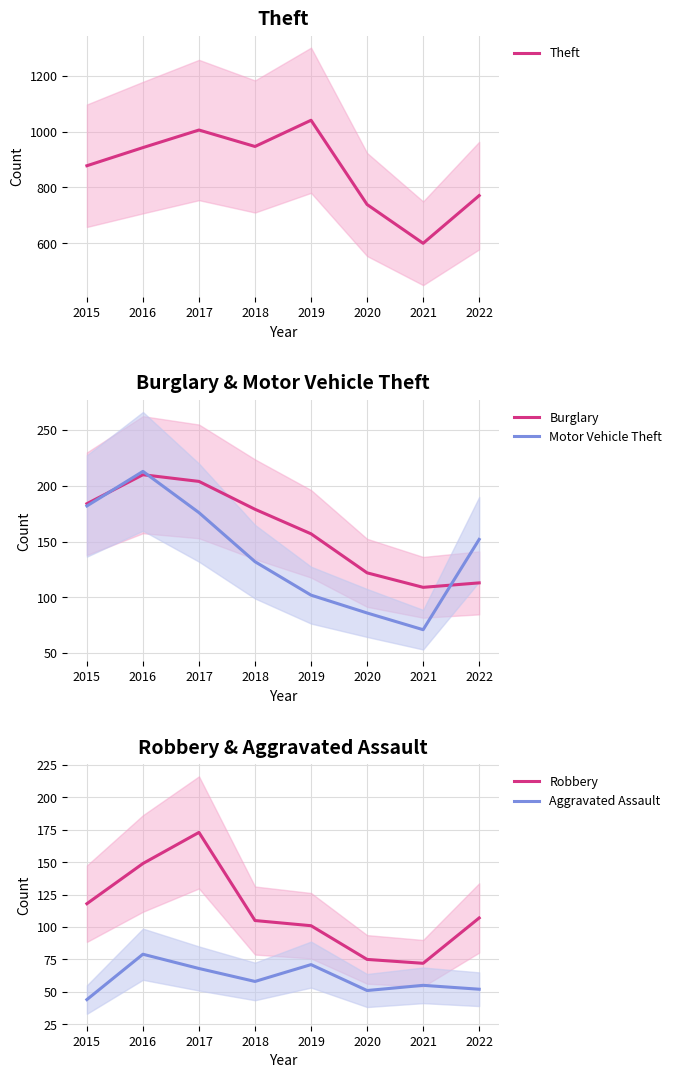

Which series has the largest range (max minus min)?

Theft